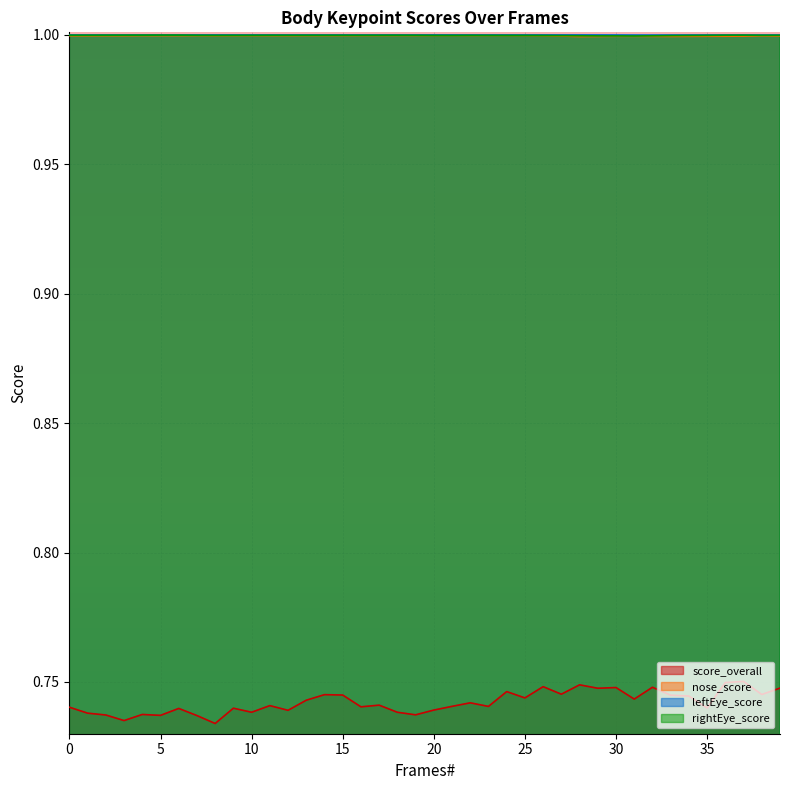

What is the maximum value for nose_score?

1.0